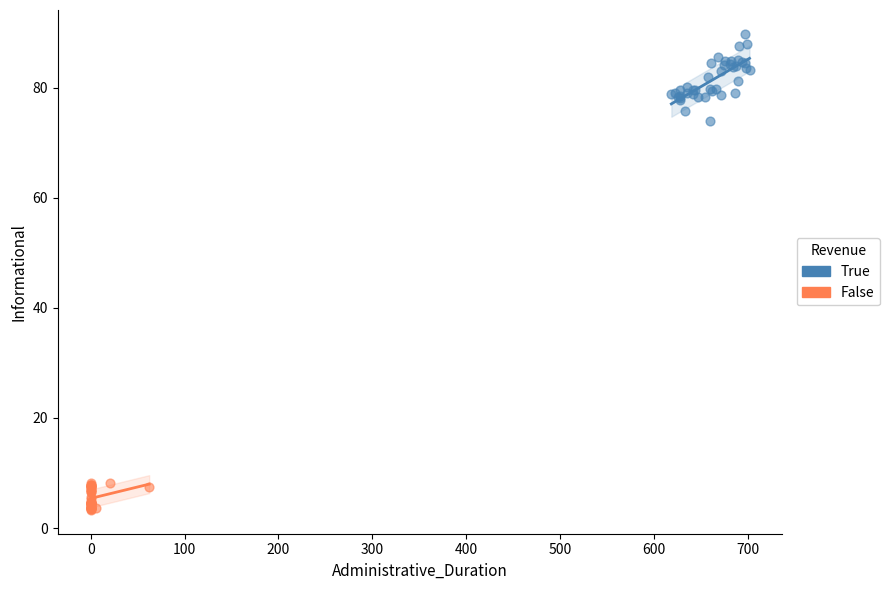

Which series reaches the minimum Y coordinate?

False